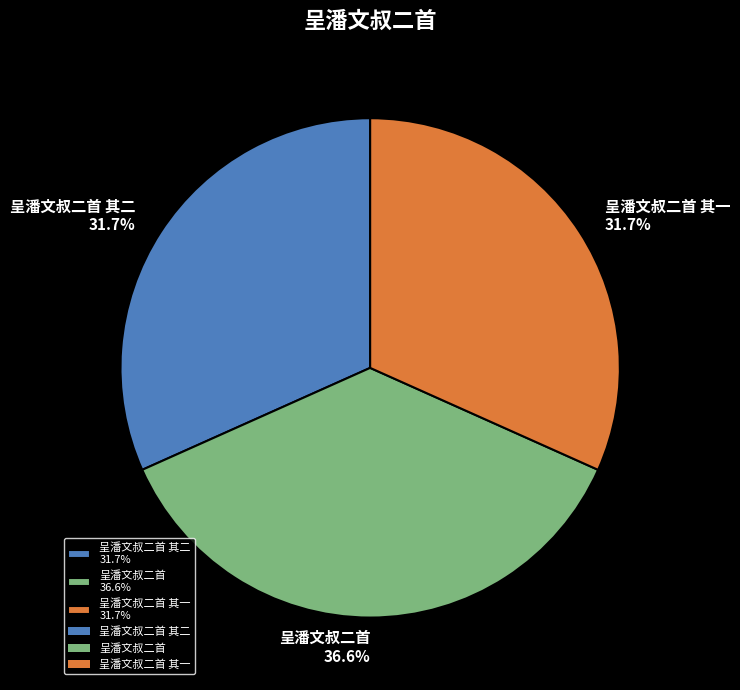

What percentage is NOT represented by 呈潘文叔二首 其二 31.7%?

68.3%